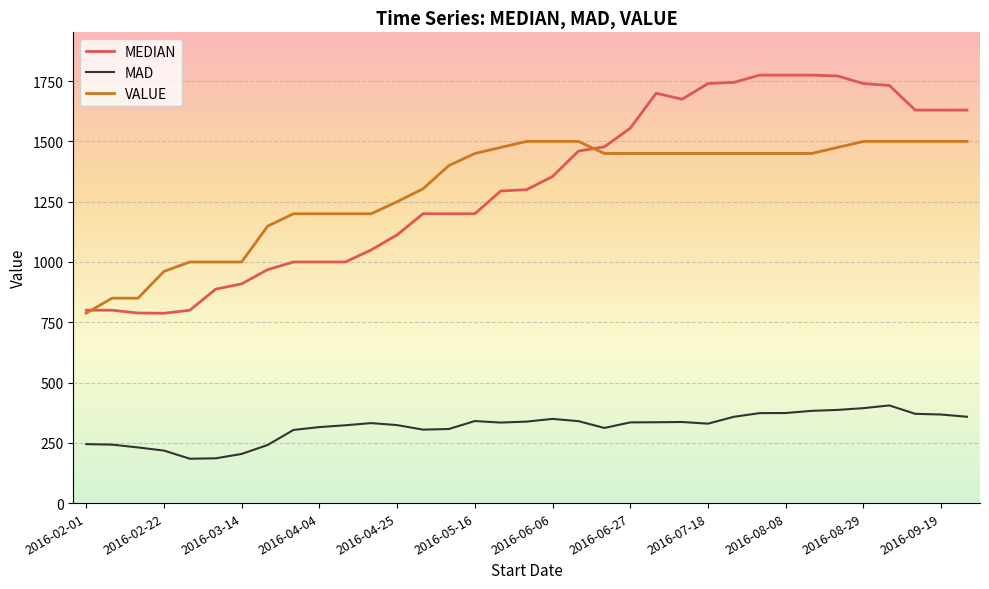

What are all the series names shown in the legend?

MEDIAN, MAD, VALUE